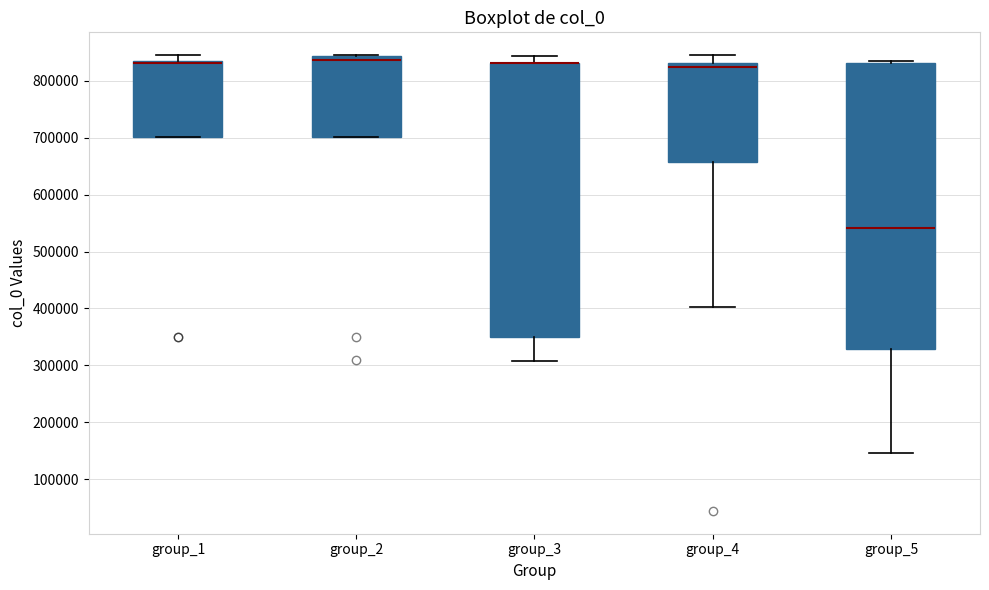

Where is the lower edge of the box for group_5 on the y-axis? The values are not printed on the chart, so give them approximately, as read against the axis.

330000